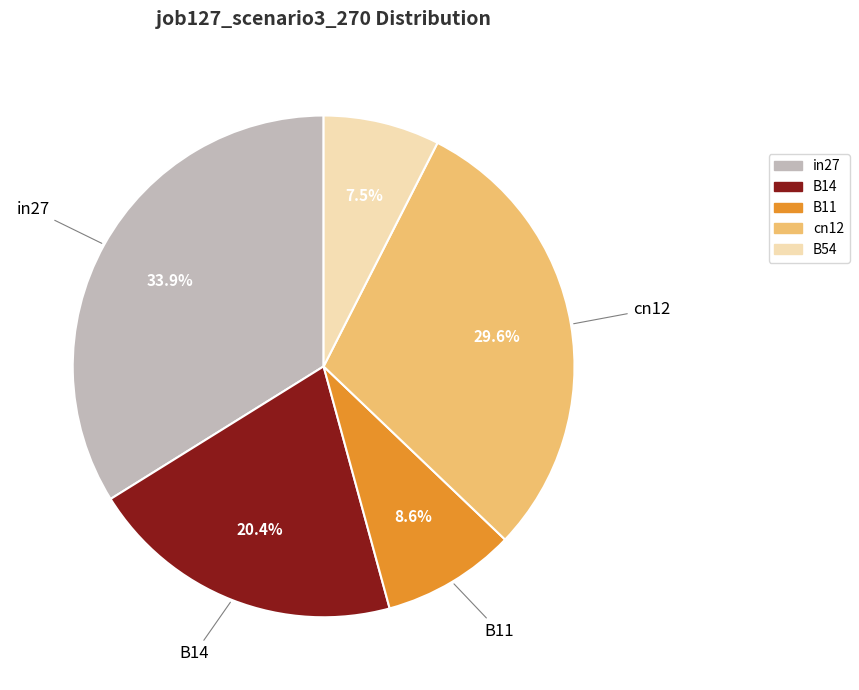

What is the largest slice in the pie chart?

in27